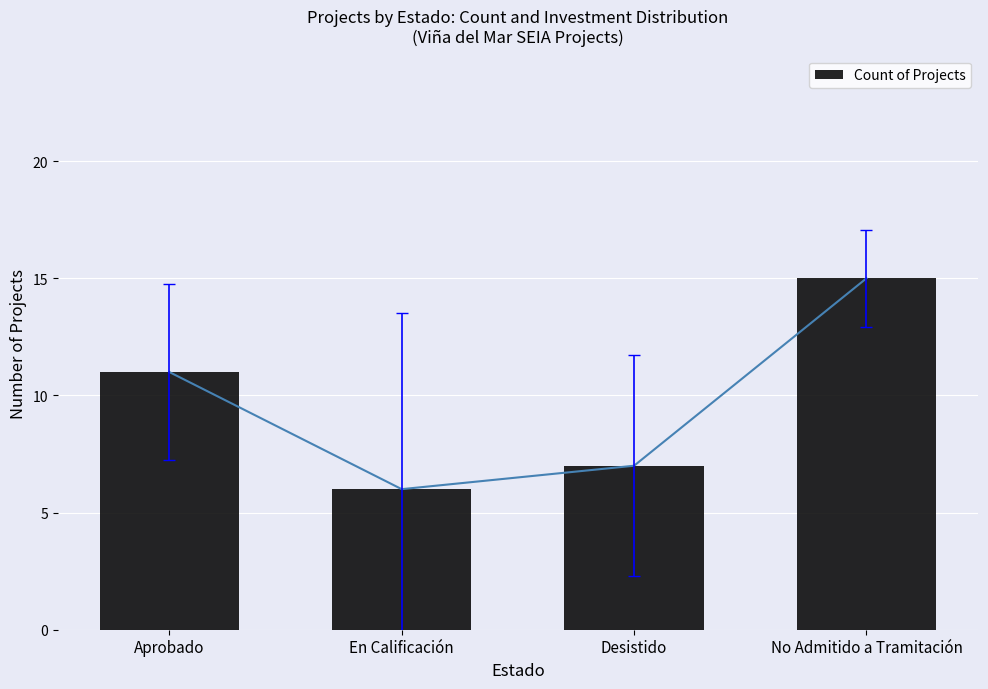

Reading left to right, list all the values displayed in this chart.

11	6	7	15